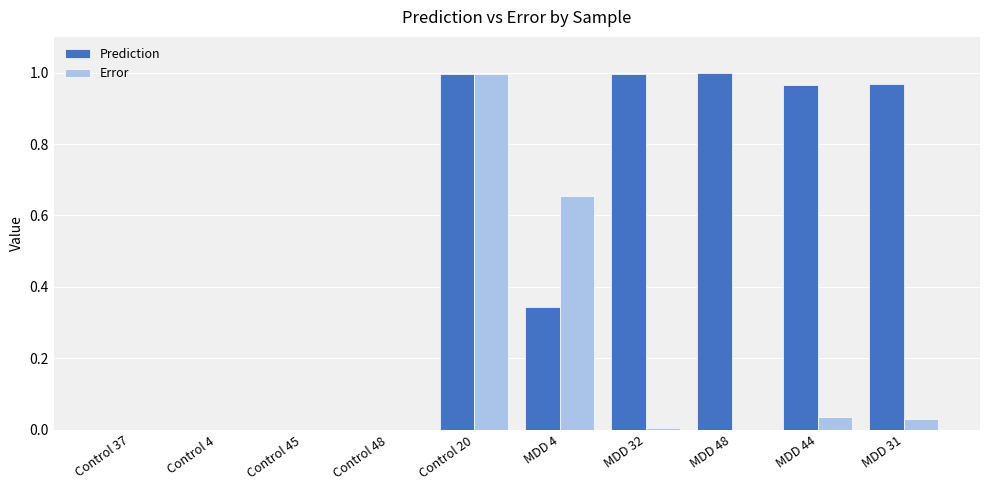

What is the sum of all Error values?

1.7